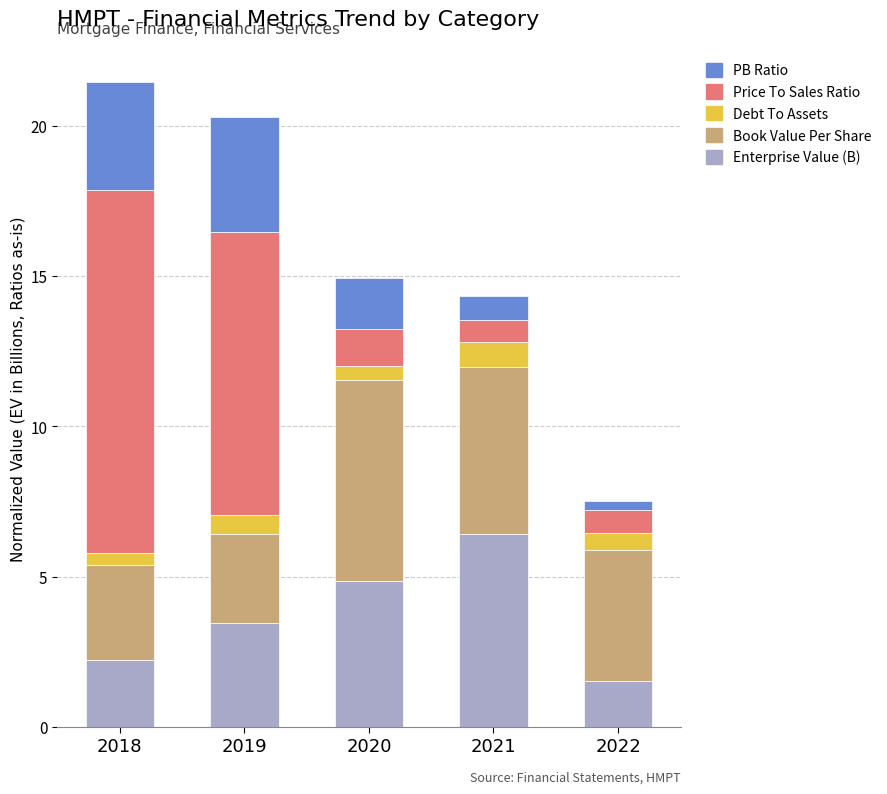

What is the total value across all series at 2019?

20.3